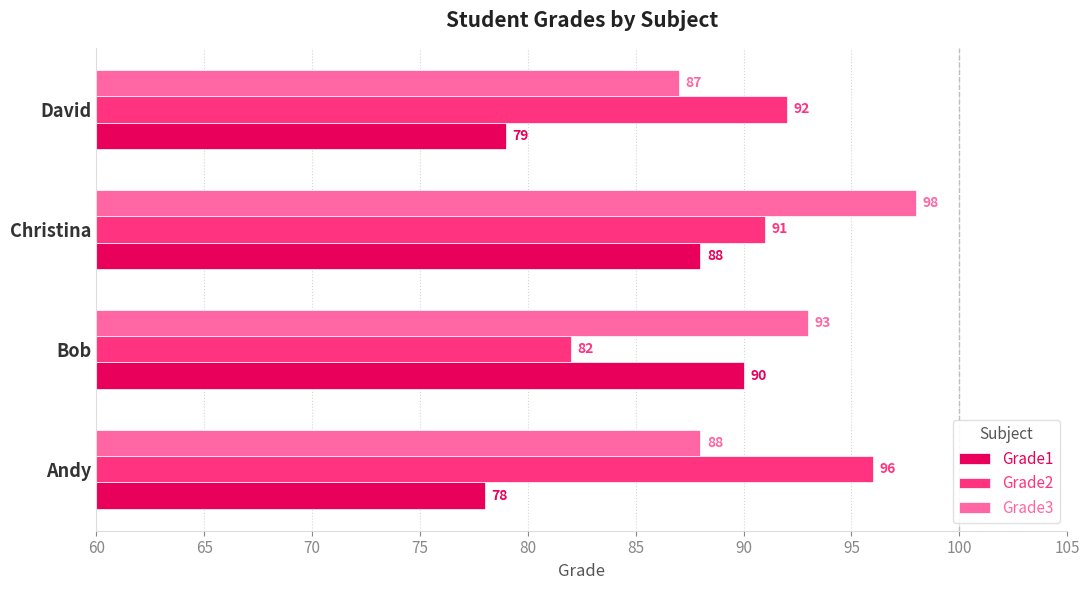

True or false: Grade1 has a value of 122 at Christina.

False